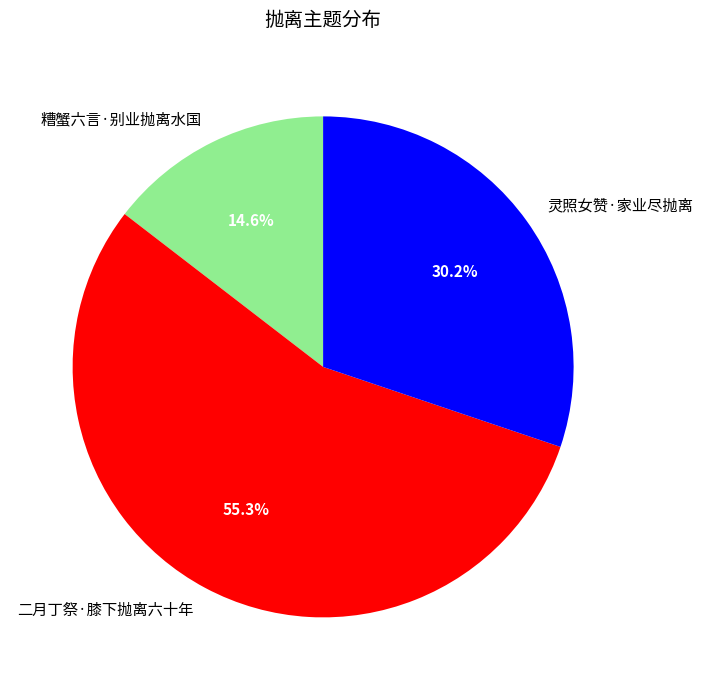

Rank the categories by value from highest to lowest.

二月丁祭·膝下抛离六十年, 灵照女赞·家业尽抛离, 糟蟹六言·别业抛离水国